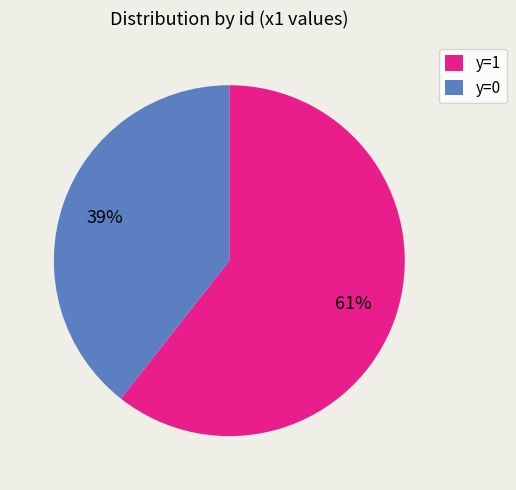

What percentage is the y=1 slice, to the nearest percent?

61%